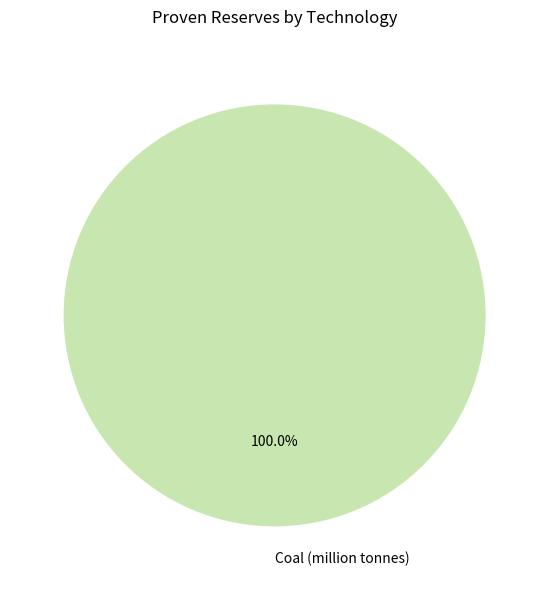

True or false: Coal (million tonnes) accounts for 100% of the total.

True